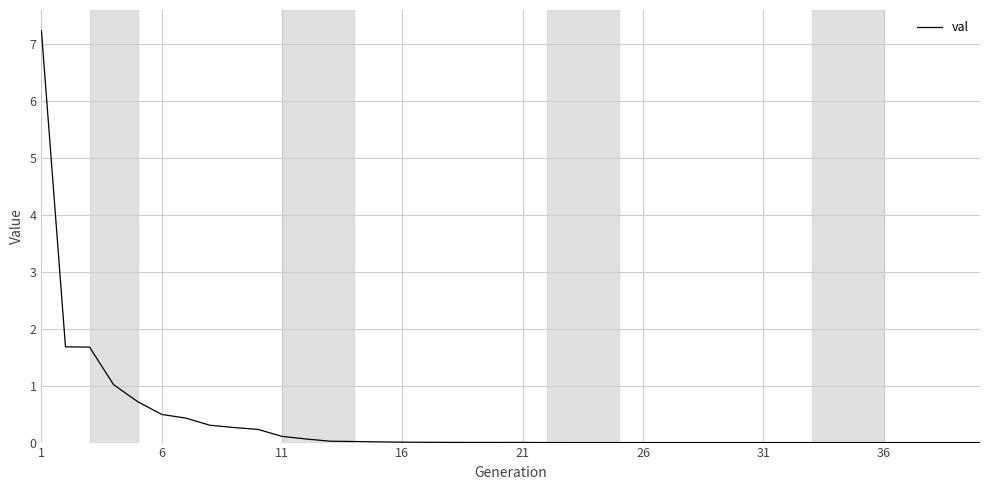

What is the greatest value displayed?

7.2